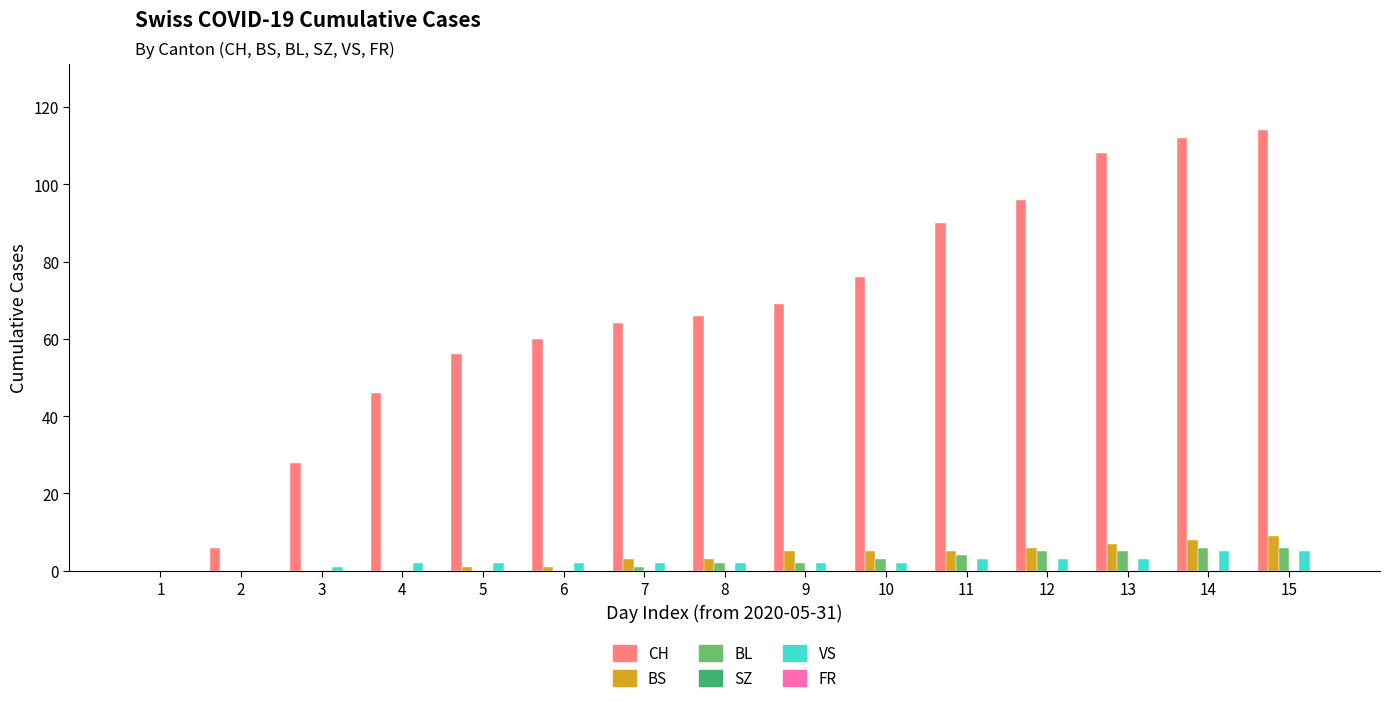

Is it true that CH equals 50 at 10?

False